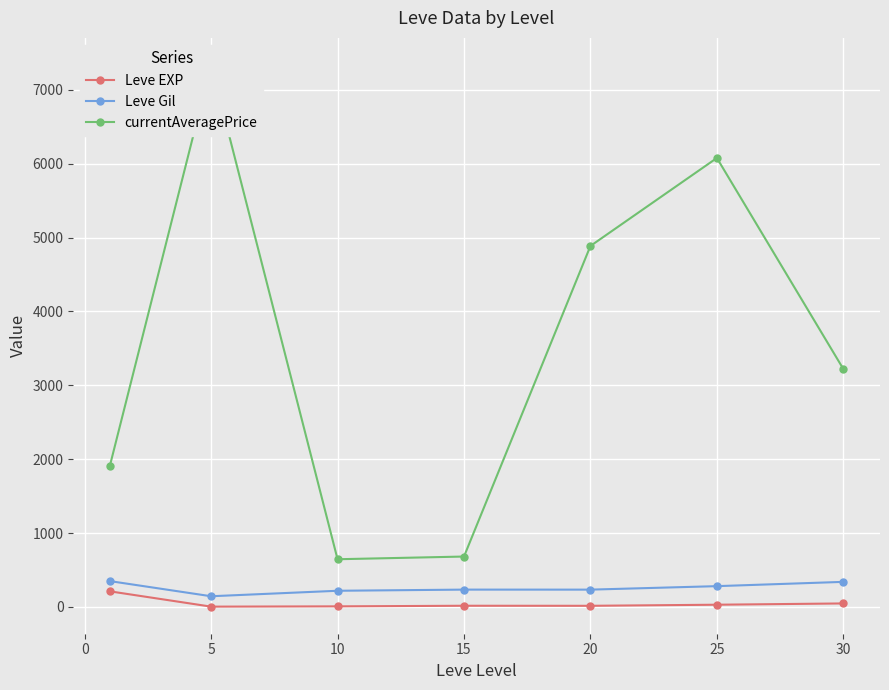

How many data points in Leve EXP are above 15?

4